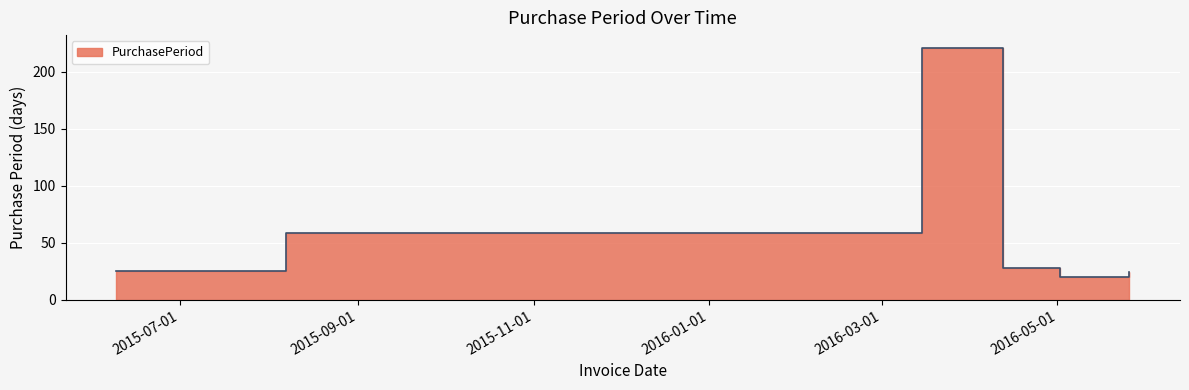

List the labels in order of value, smallest first.

2016-05-02, 2016-05-26, 2015-06-09, 2016-04-12, 2015-08-07, 2016-03-15